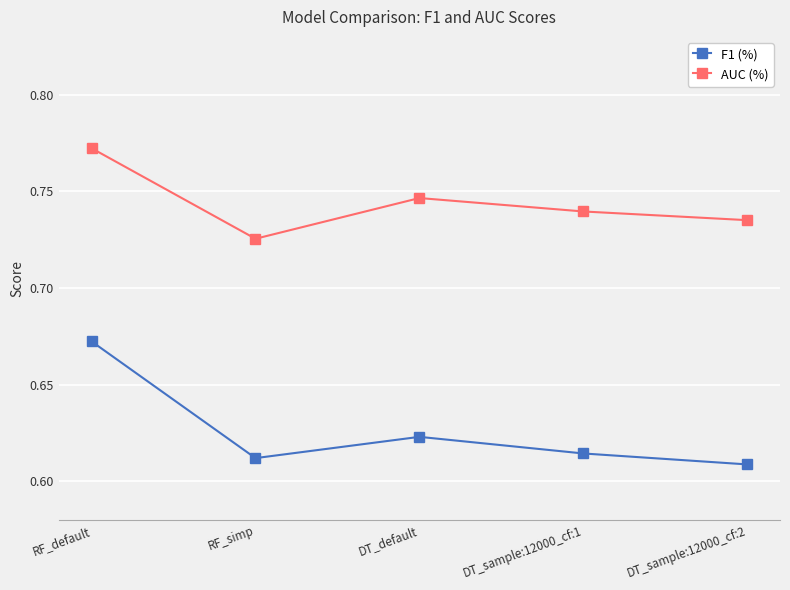

What position from the right is DT_default?

3